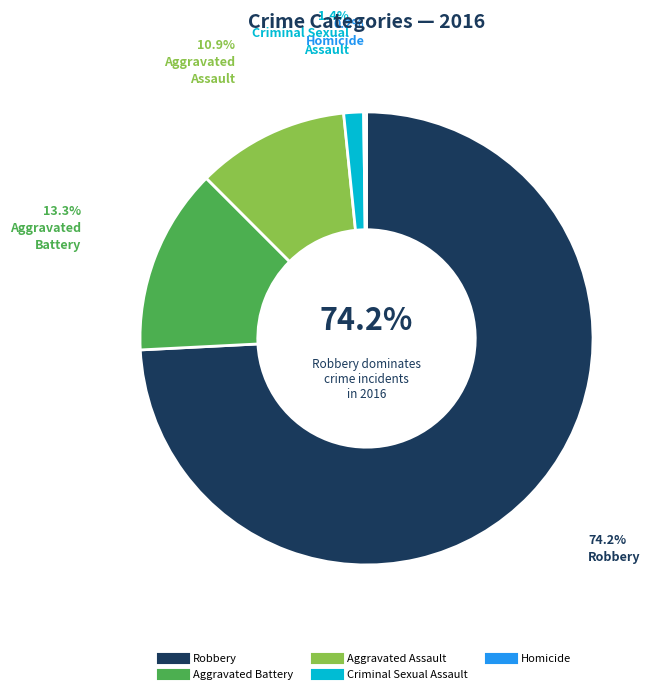

Which category has the biggest portion of the pie?

Robbery